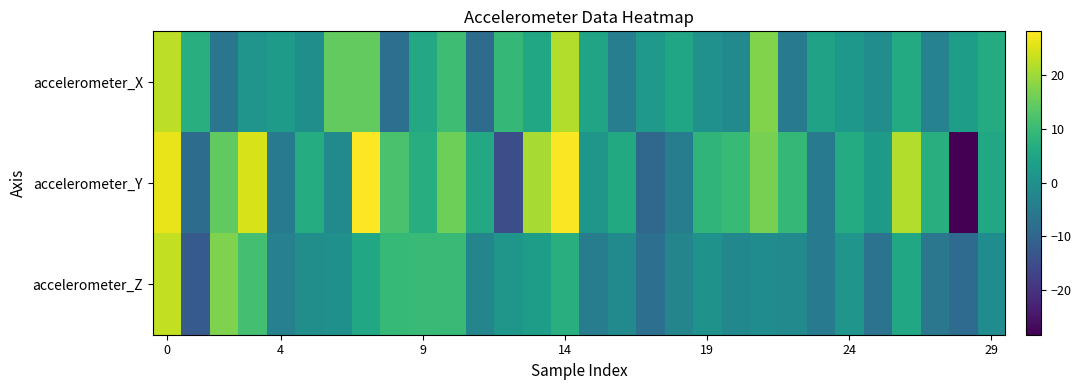

Reading left to right, transcribe all the data shown in this chart.

accelerometer_X: 22.7	7.4	-6.2	1.2	2.8	-0.2	14.6	14.7	-7.7	5.8	10.7	-8.4	9.4	5.4	21.7	4.8	-4.3	2.0	5.0	0.3	-1.5	17.6	-5.1	4.2	1.7	-0.7	6.2	-3.3	3.2	6.6
accelerometer_Y: 26.3	-8.4	14.3	24.9	-4.7	6.6	-1.3	28.2	12.1	6.8	15.8	5.9	-14.7	20.7	27.9	1.5	6.1	-9.3	-4.3	8.6	10.0	16.7	9.4	-5.3	6.3	2.4	21.8	7.2	-28.4	5.4
accelerometer_Z: 23.1	-12.4	17.3	11.3	-3.8	-0.5	0.0	5.5	9.5	10.0	9.8	-2.5	1.5	3.4	7.3	-4.7	-1.4	-7.7	-2.5	0.6	-2.0	-0.9	-1.3	-5.3	1.2	-6.9	5.4	-5.8	-8.5	-0.8